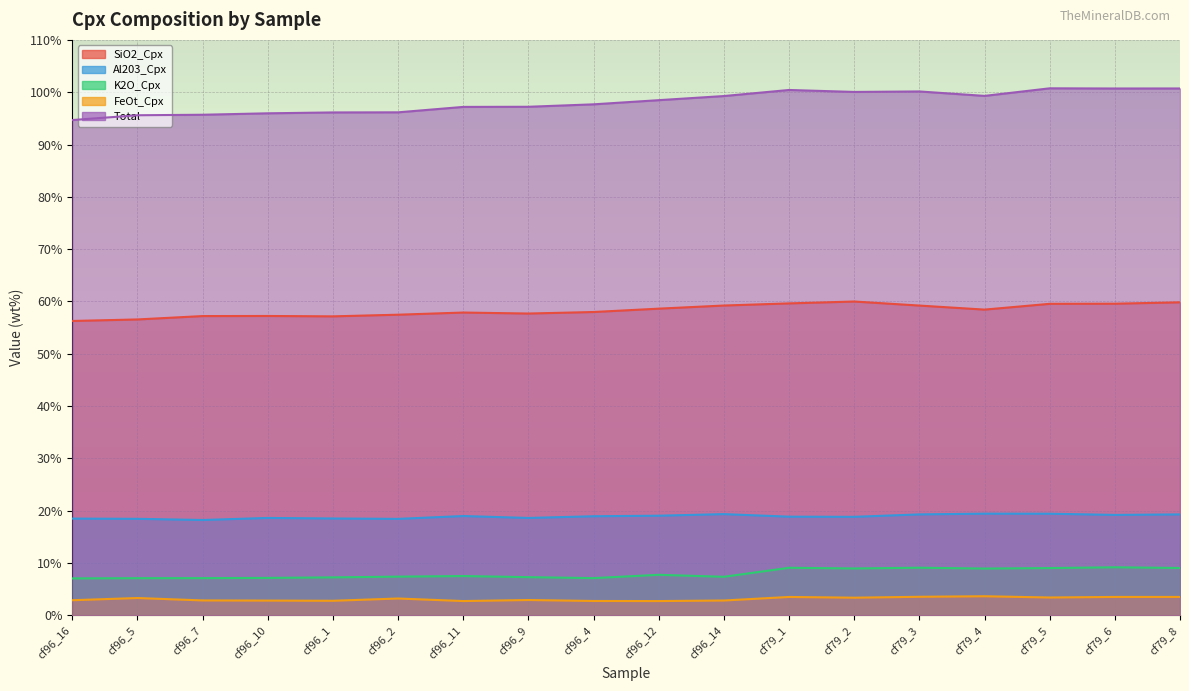

What are all the series names shown in the legend?

SiO2_Cpx, Al203_Cpx, K2O_Cpx, FeOt_Cpx, Total